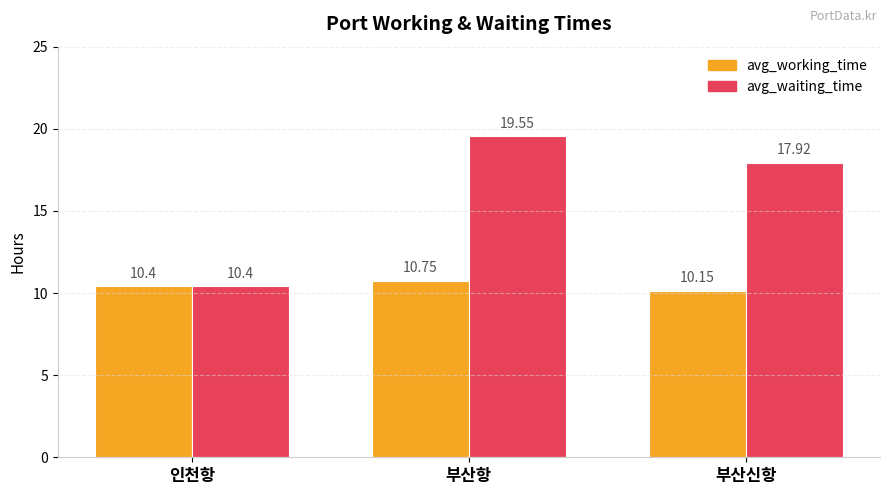

Is the value of avg_waiting_time at 부산항 greater than the value of avg_working_time at 부산항?

Yes